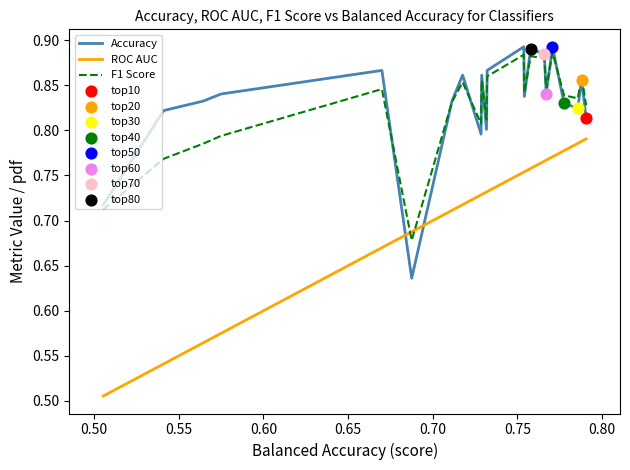

At how many categories does at least one series exceed 0?

25